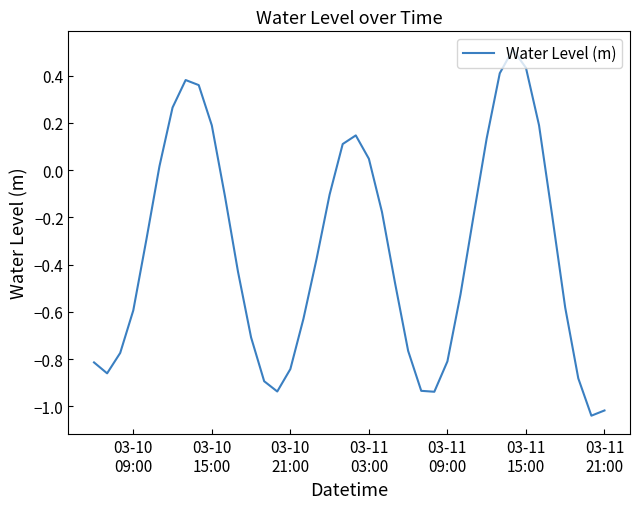

What is the difference between the maximum and minimum values?

1.6